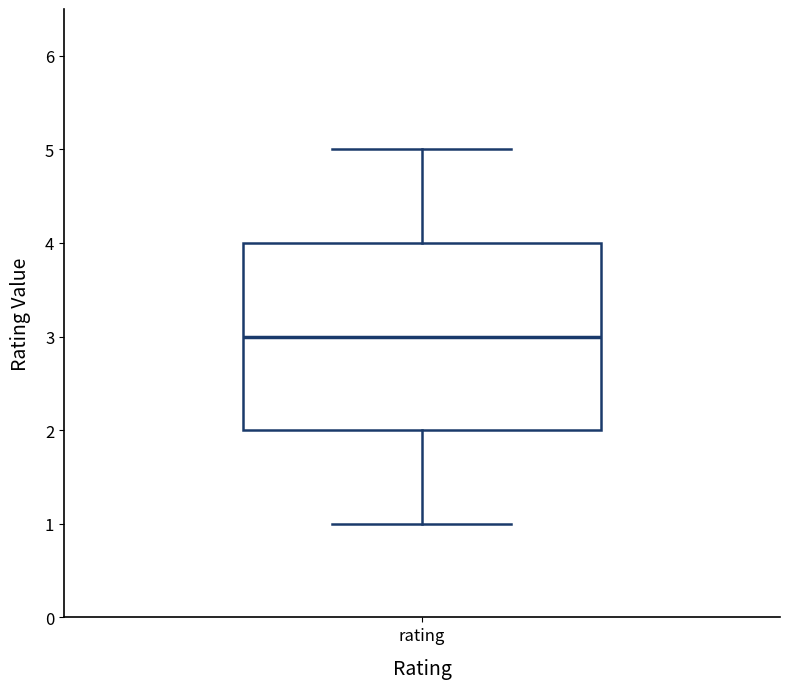

Where is the lower edge of the box for rating on the y-axis? The values are not printed on the chart, so give them approximately, as read against the axis.

2